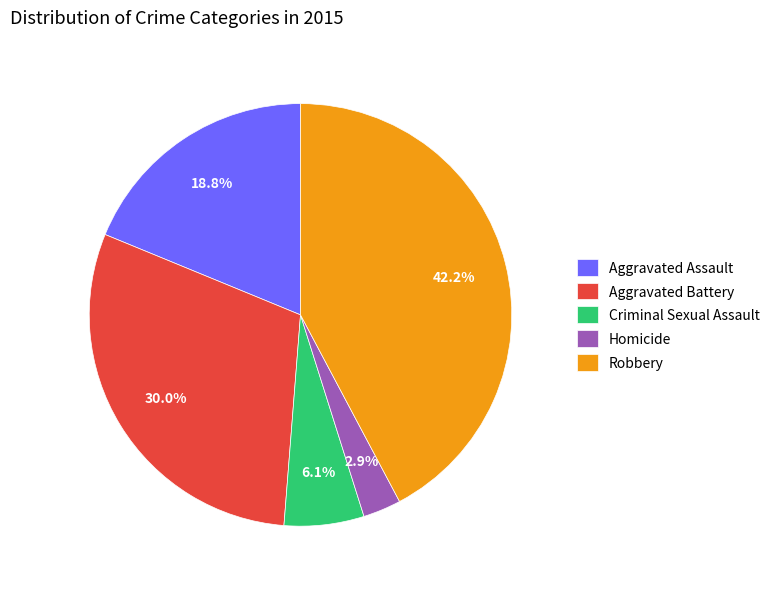

To the nearest percent, what percentage of the pie is Aggravated Battery?

30%